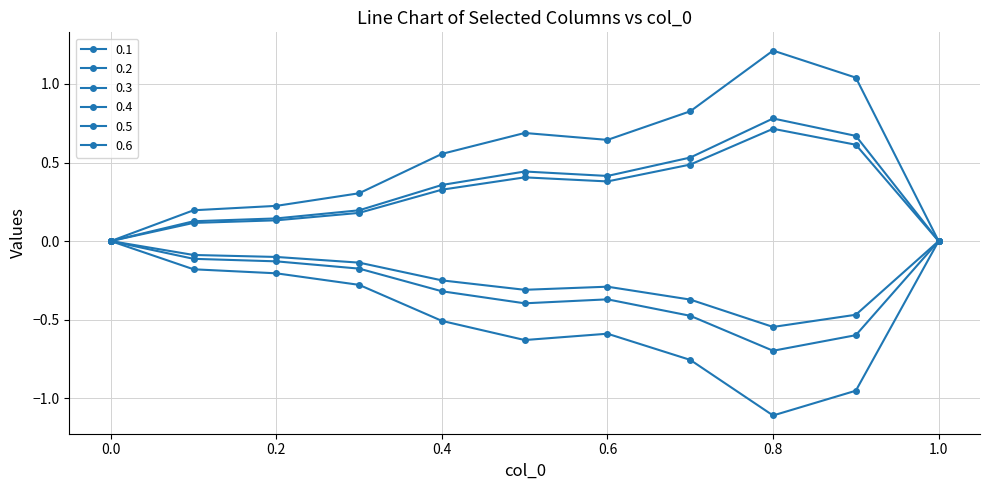

At which category is the sum across all series the highest?

0.8